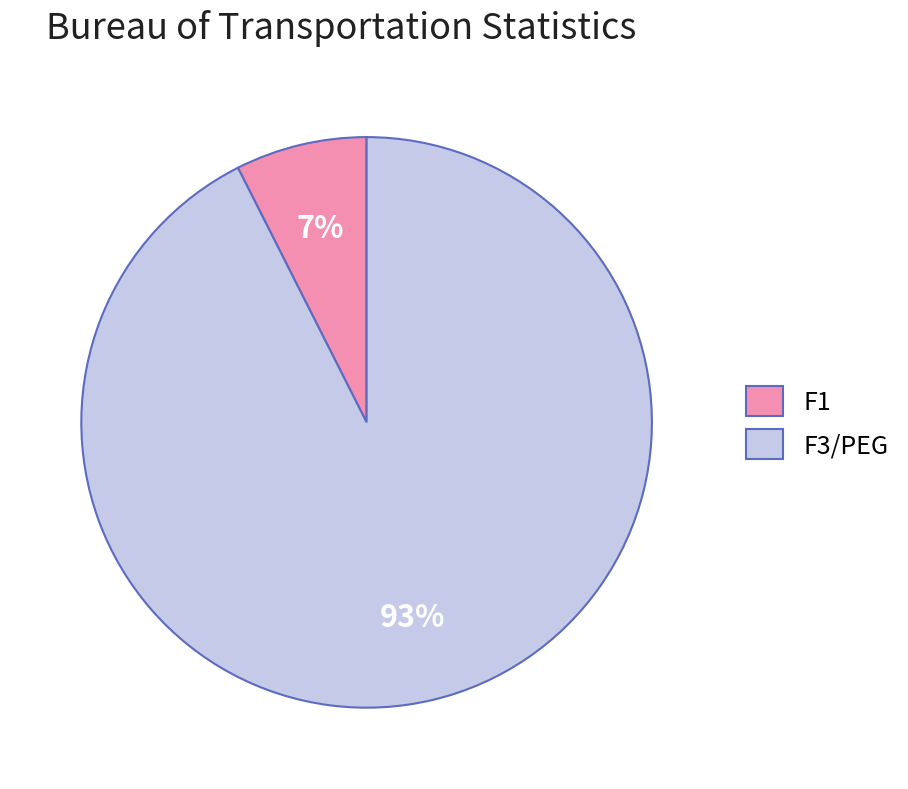

The F1 slice represents 7% of the pie. True or false?

True